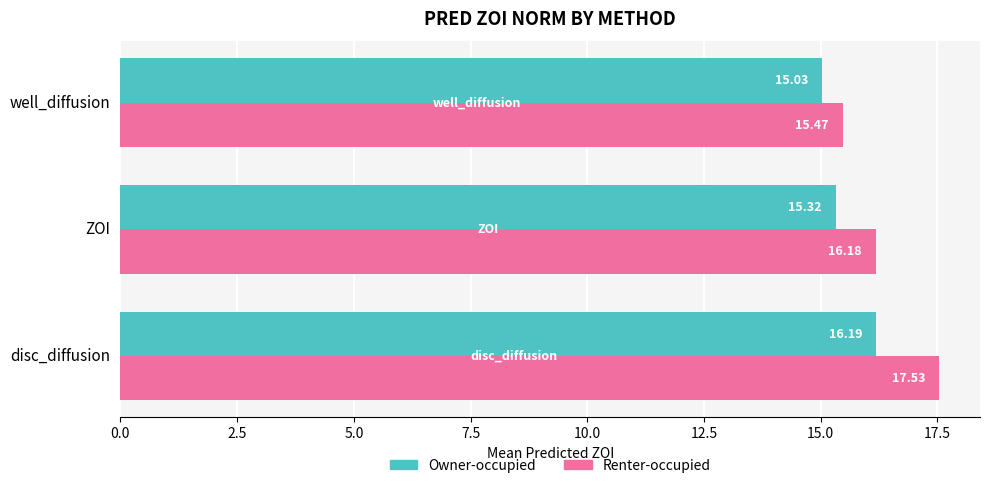

Where is Owner-occupied nearest to the value 15?

well_diffusion